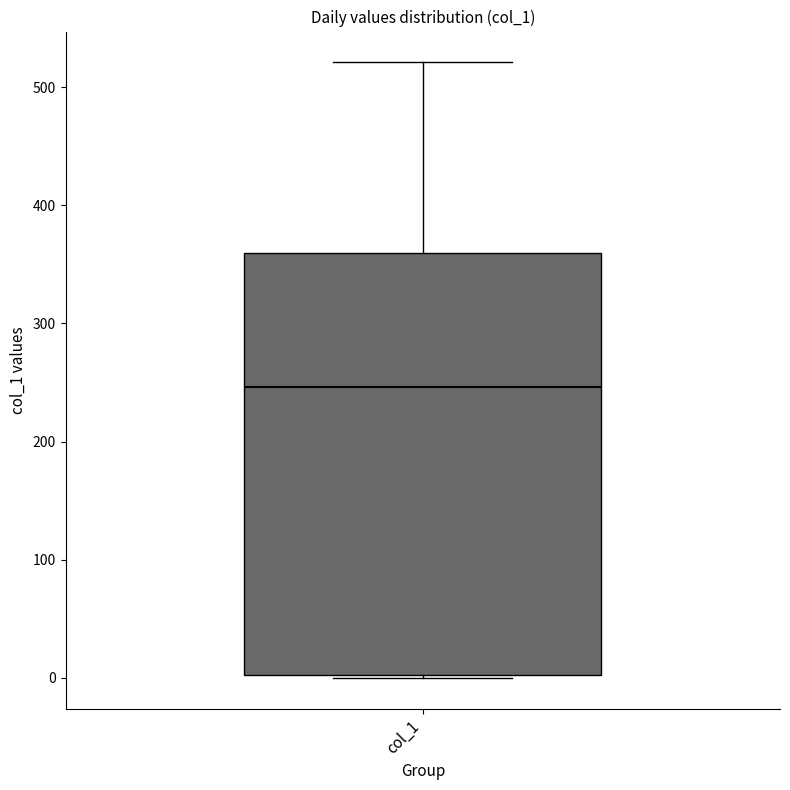

Read this box plot against the y-axis: the position of the median line, the range covered by the box, and the ends of both whiskers. The values are not printed on the chart, so give them approximately, as read against the axis.

median 250, box 0 to 360, whiskers 0 to 520